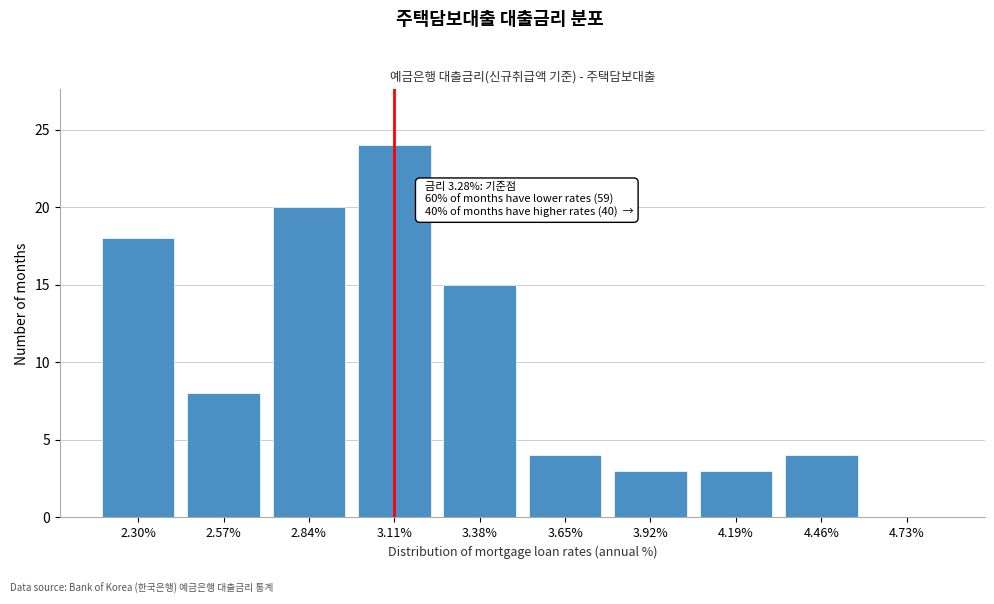

Reading left to right, list all the values displayed in this chart.

2.30%=18	2.57%=8	2.84%=20	3.11%=24	3.38%=15	3.65%=4	3.92%=3	4.19%=3	4.46%=4	4.73%=0